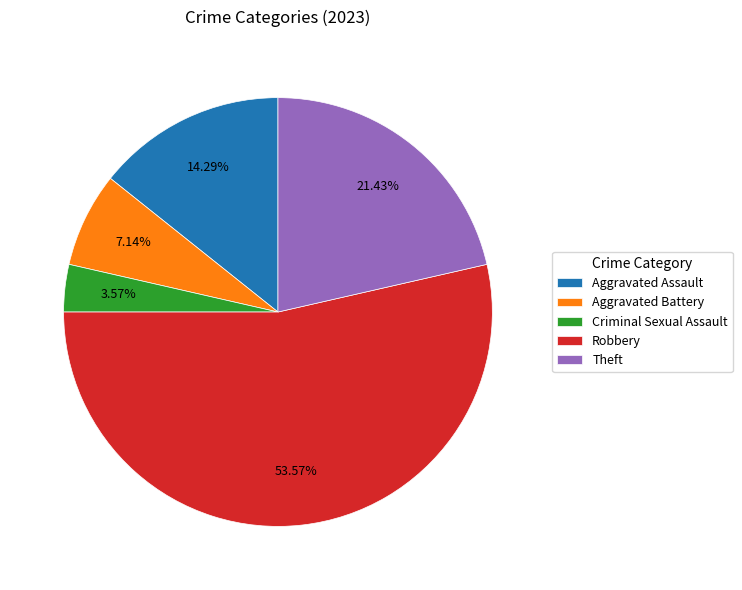

Rank the categories by value from lowest to highest.

Criminal Sexual Assault, Aggravated Battery, Aggravated Assault, Theft, Robbery